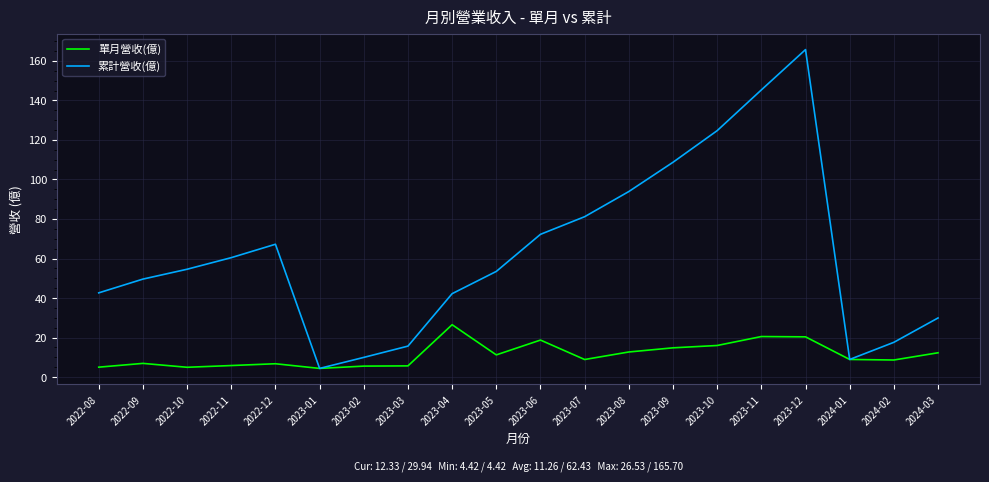

Which series has the largest total across all categories?

累計營收(億)